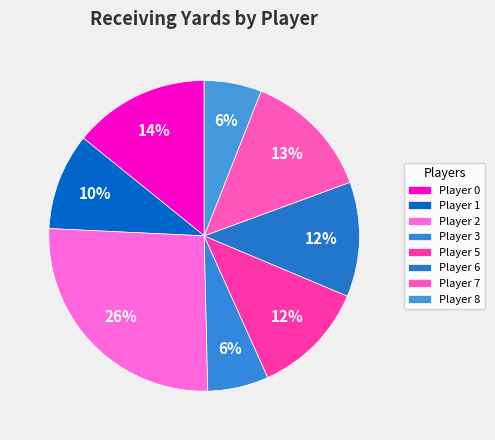

To the nearest percent, what is the difference between the largest and smallest slice percentages?

20%